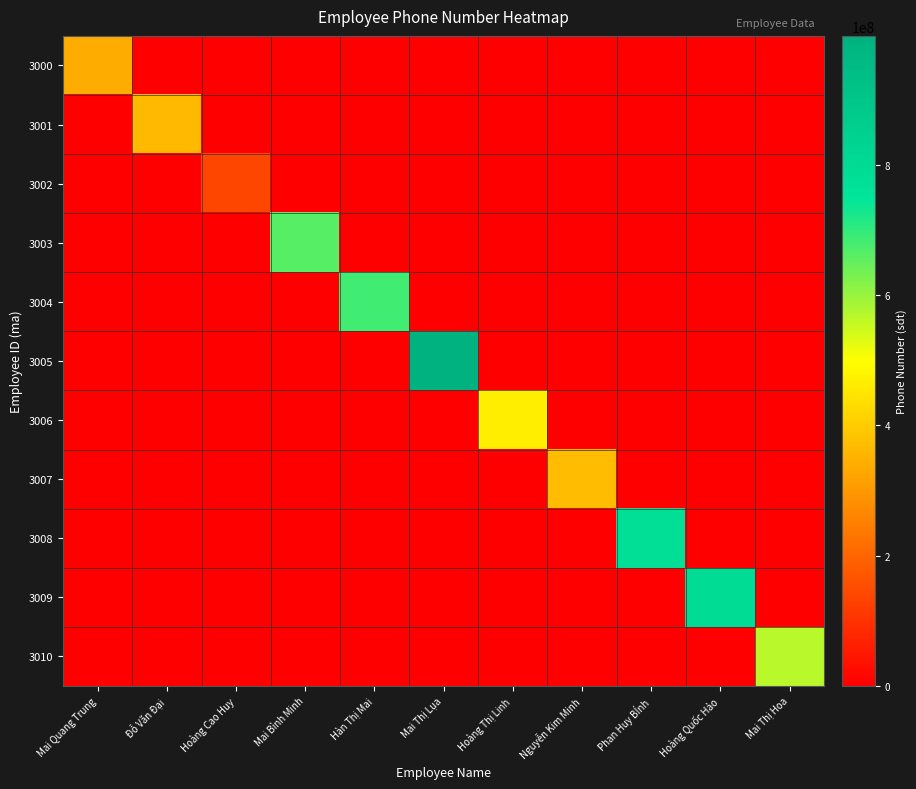

Which has a higher value, Hoàng Cao Huy or Mai Bình Minh?

Hoàng Cao Huy